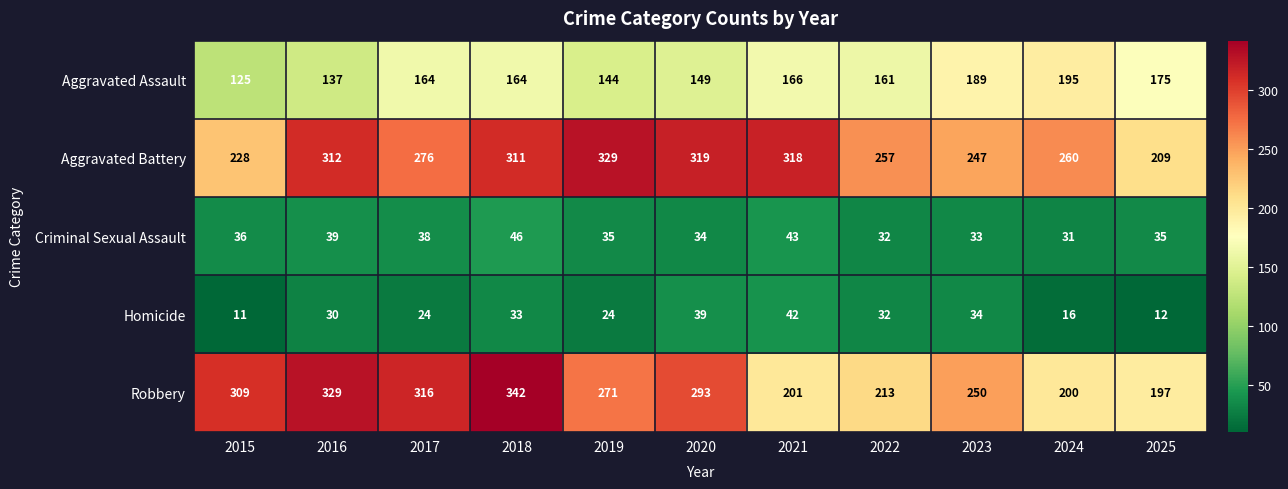

What is the sum of the Criminal Sexual Assault values at 2024 and 2016?

70